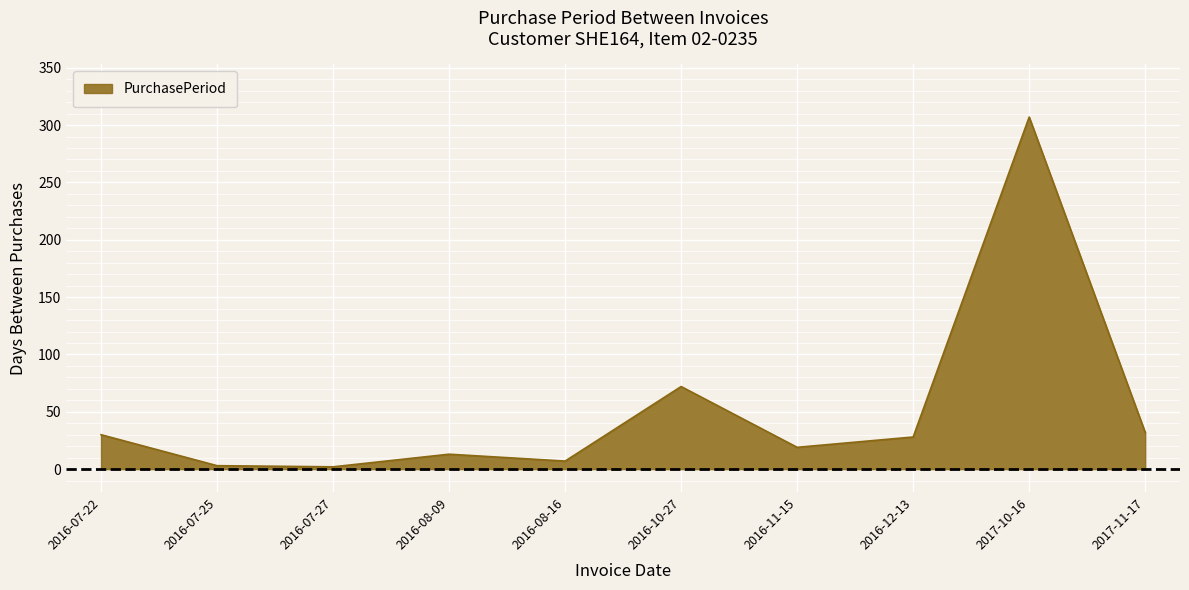

True or false: there are more than 2 points higher than both neighbors.

True